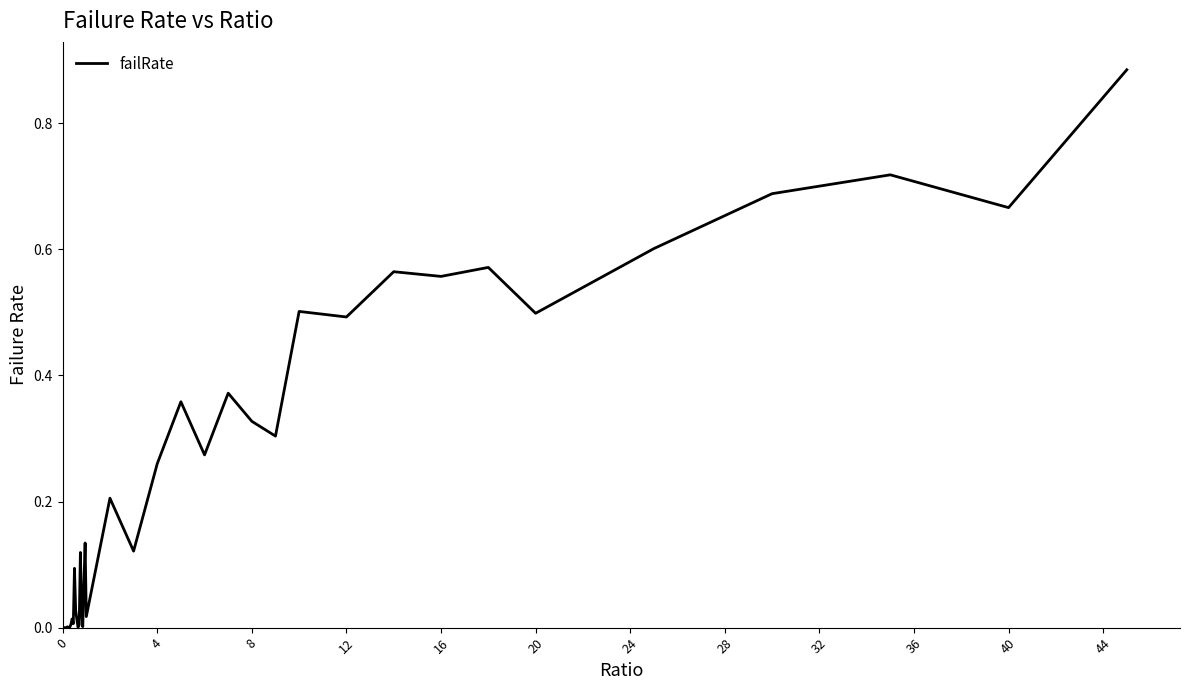

Reading left to right, what are all the values shown in this chart?

0.0	0.0	0.0	0.0	0.0	0.0	0.0	0.0	0.0	0.0	0.1	0.0	0.0	0.0	0.0	0.1	0.0	0.0	0.1	0.1	0.0	0.2	0.1	0.3	0.4	0.3	0.4	0.3	0.3	0.5	0.5	0.6	0.6	0.6	0.5	0.6	0.7	0.7	0.7	0.9